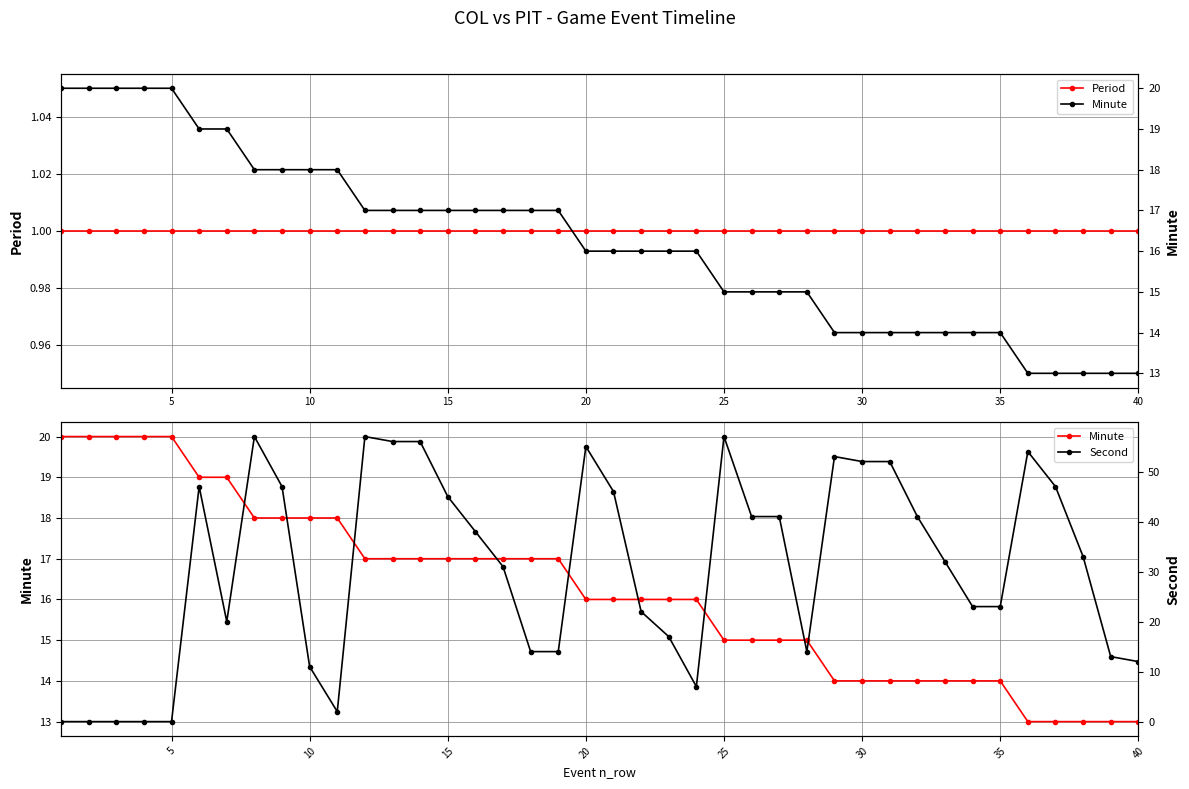

What is the difference between the maximum and minimum values in the Second series?

57